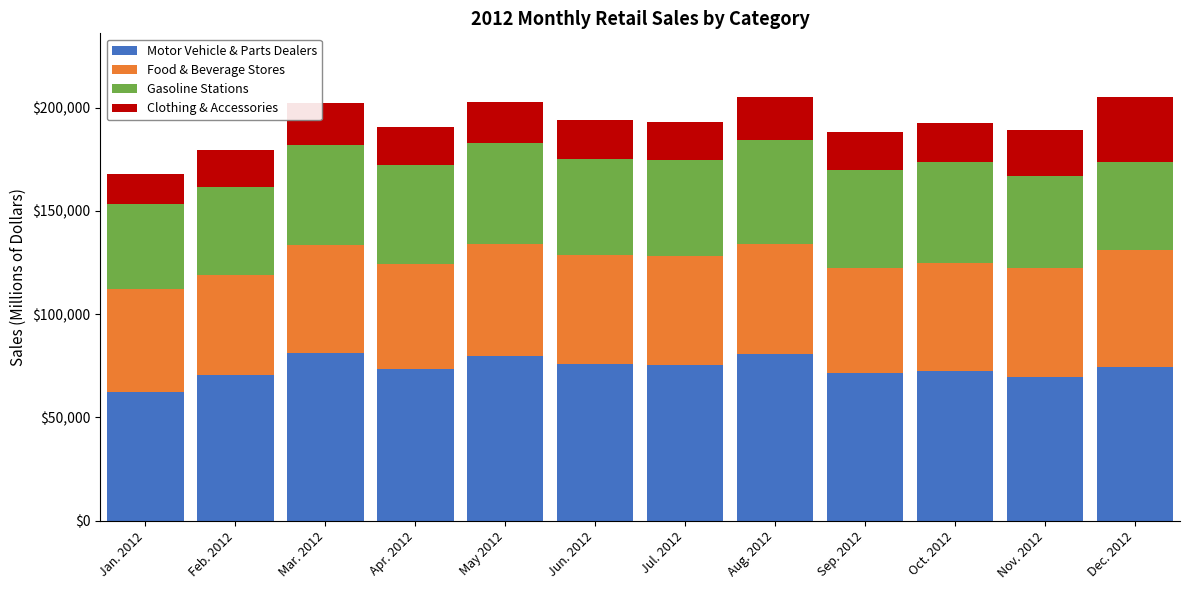

What is the total value across all series at Jun. 2012?

193856